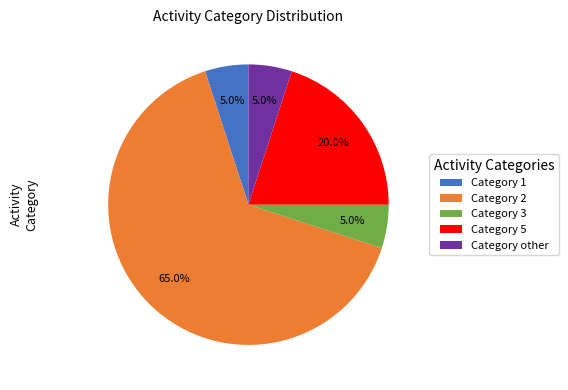

Count the number of slices in the pie.

5